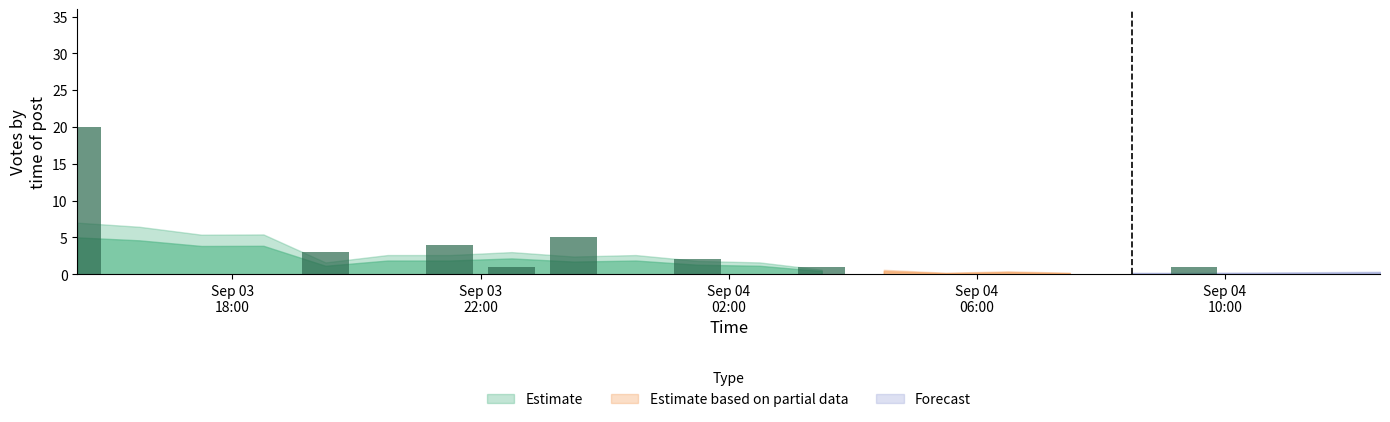

What is the greatest value displayed?

20